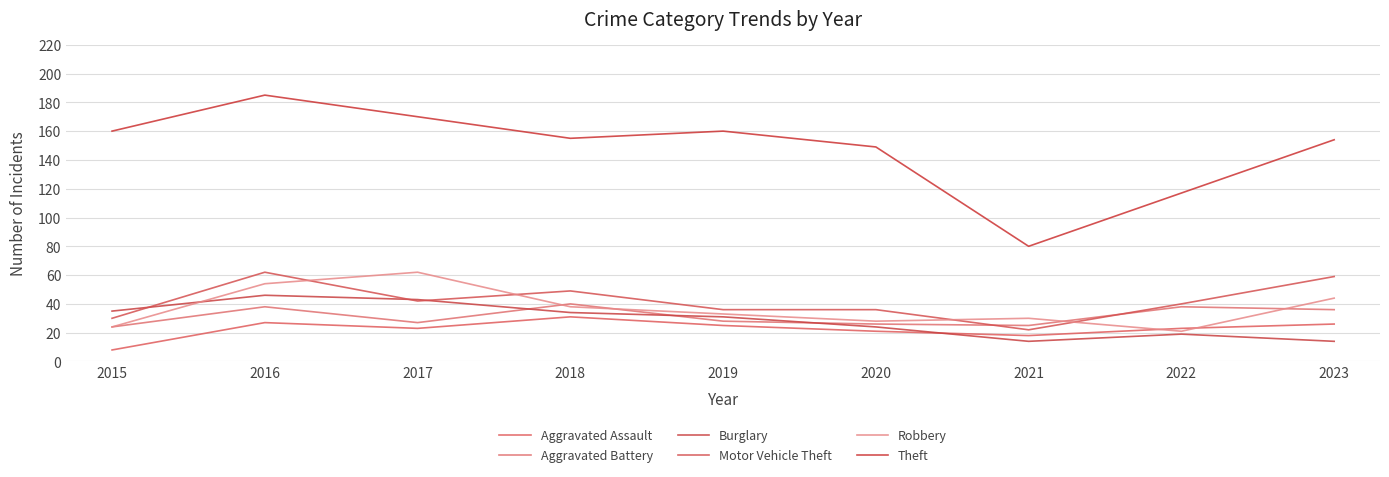

Which series has the largest total across all categories?

Theft